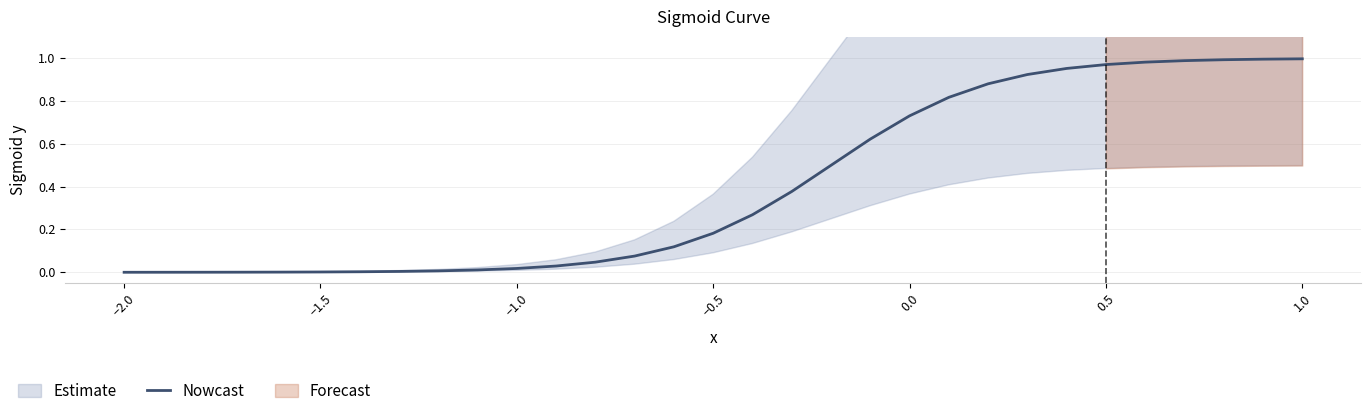

True or false: there are more than 0 points higher than both neighbors.

False